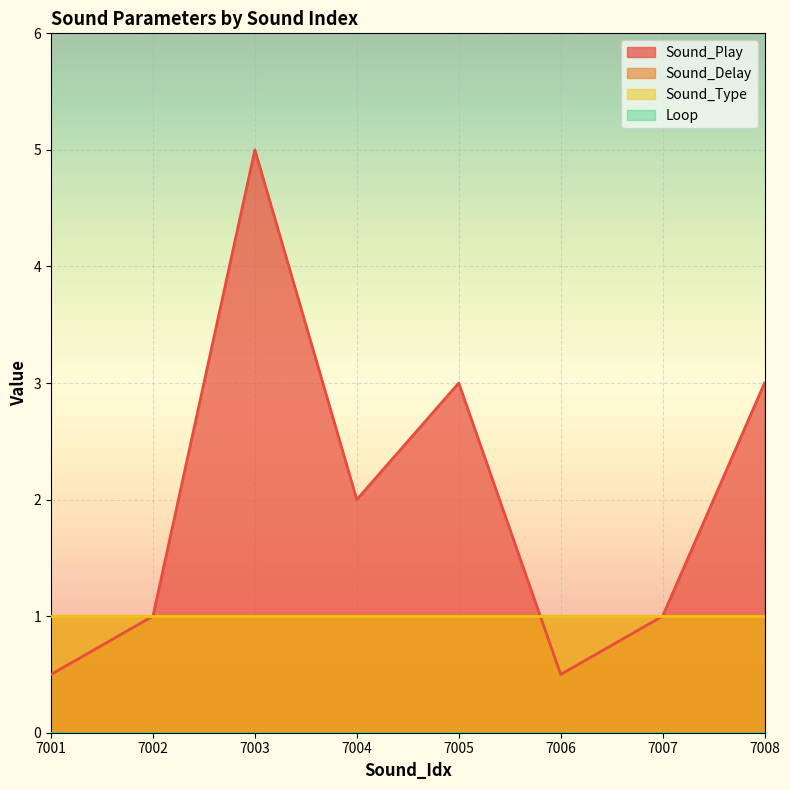

At which category is the sum across all series the highest?

7003